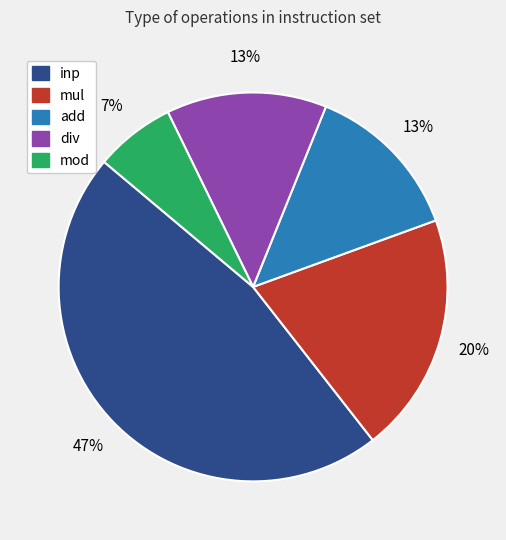

What is the ratio of the value at mul to the value at add?

1.5